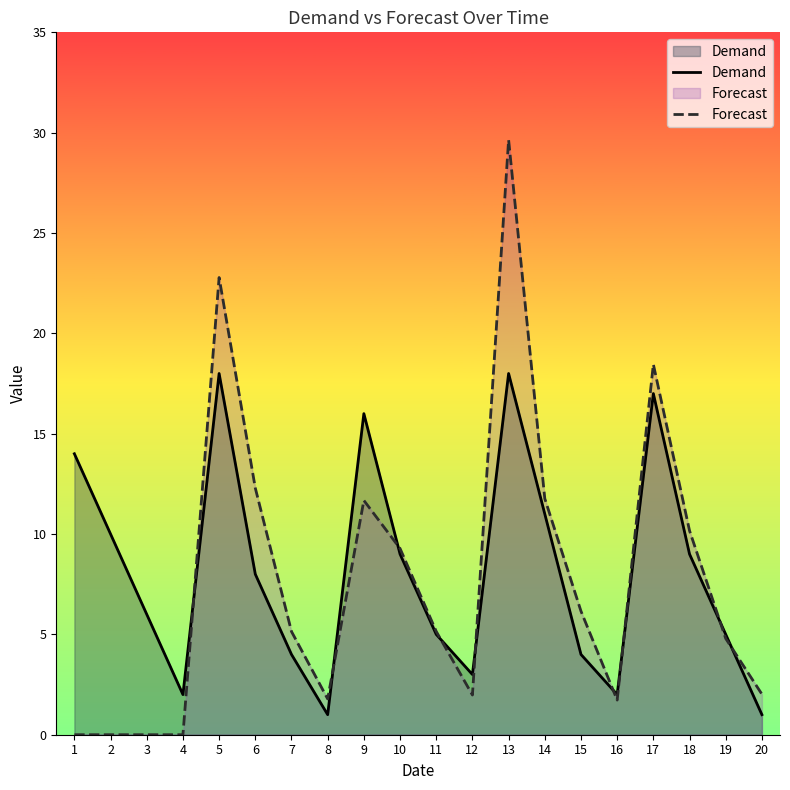

How many interior local valleys does the Forecast series have?

3